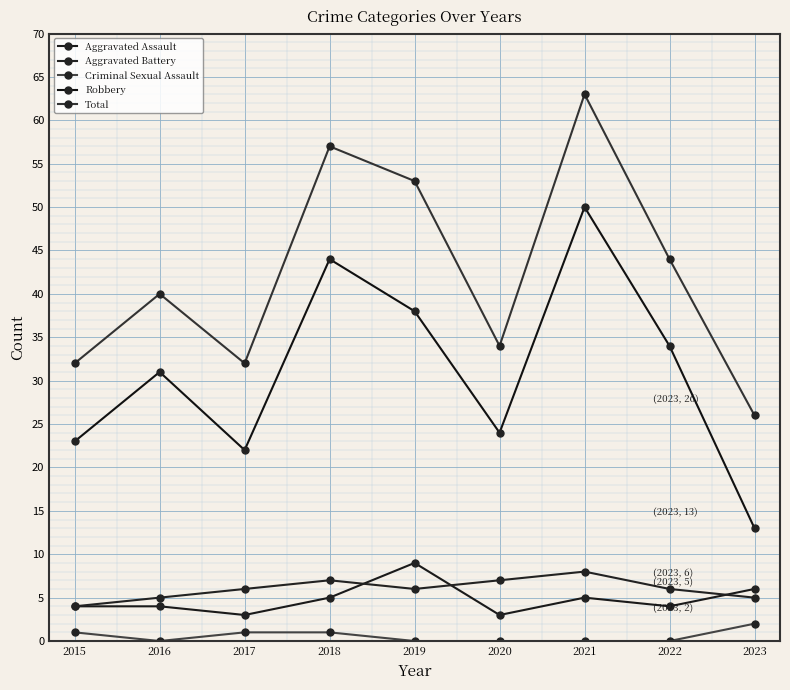

At which label does Robbery reach its minimum?

2023